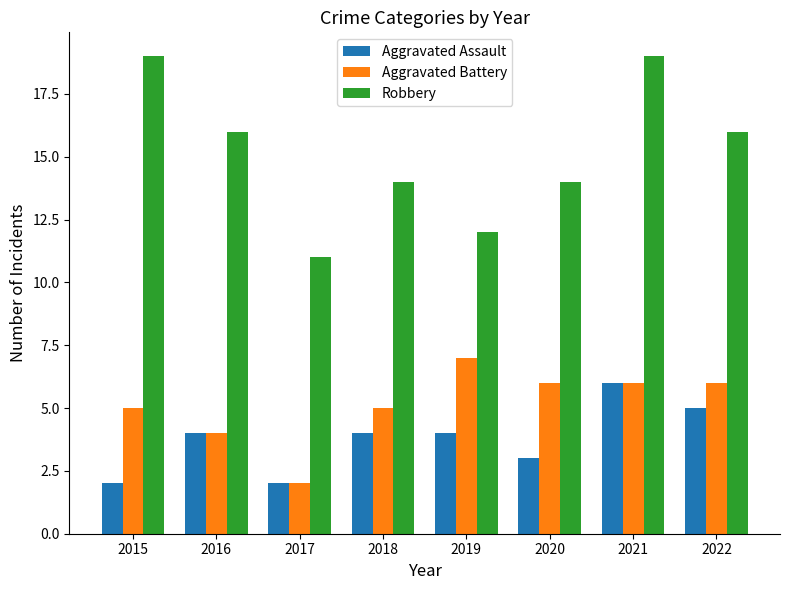

True or false: Aggravated Battery has a value of 7 at 2019.

True